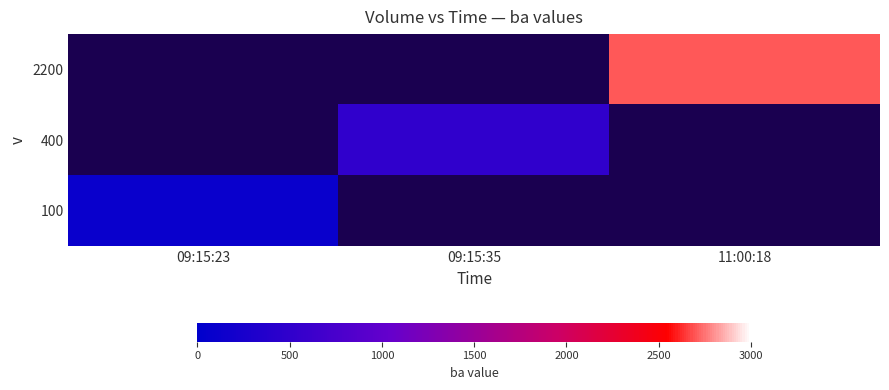

How many values in 400 are above zero?

1